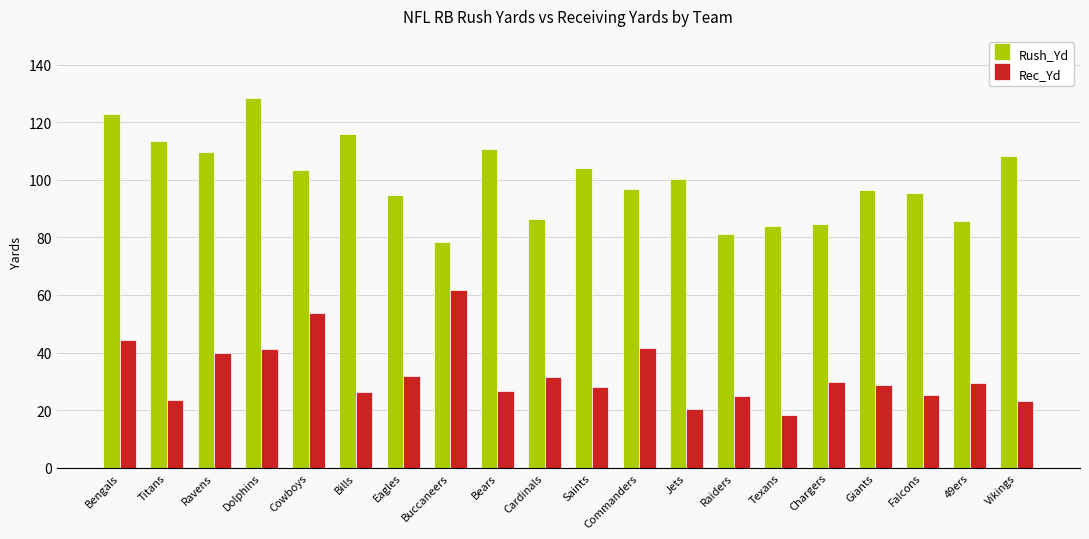

Which series has the largest total across all categories?

Rush_Yd